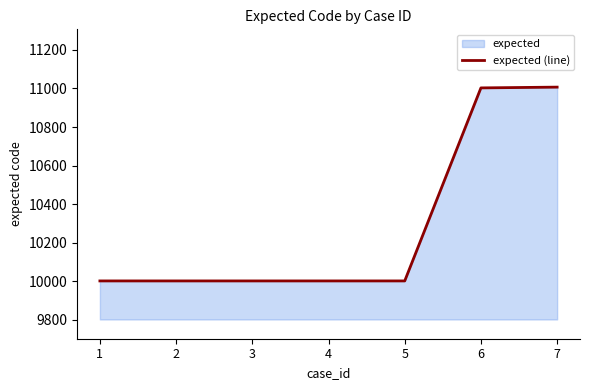

What is the sum of all values?

72015